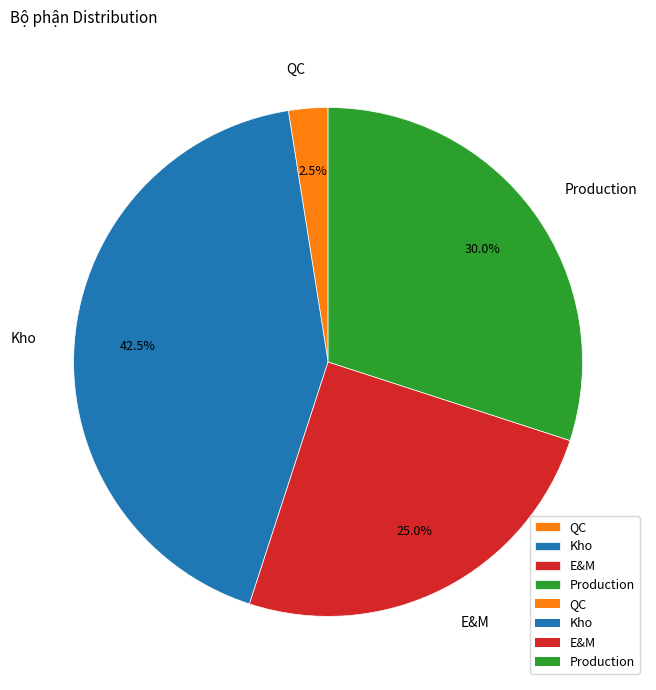

Which slice is the largest?

Kho